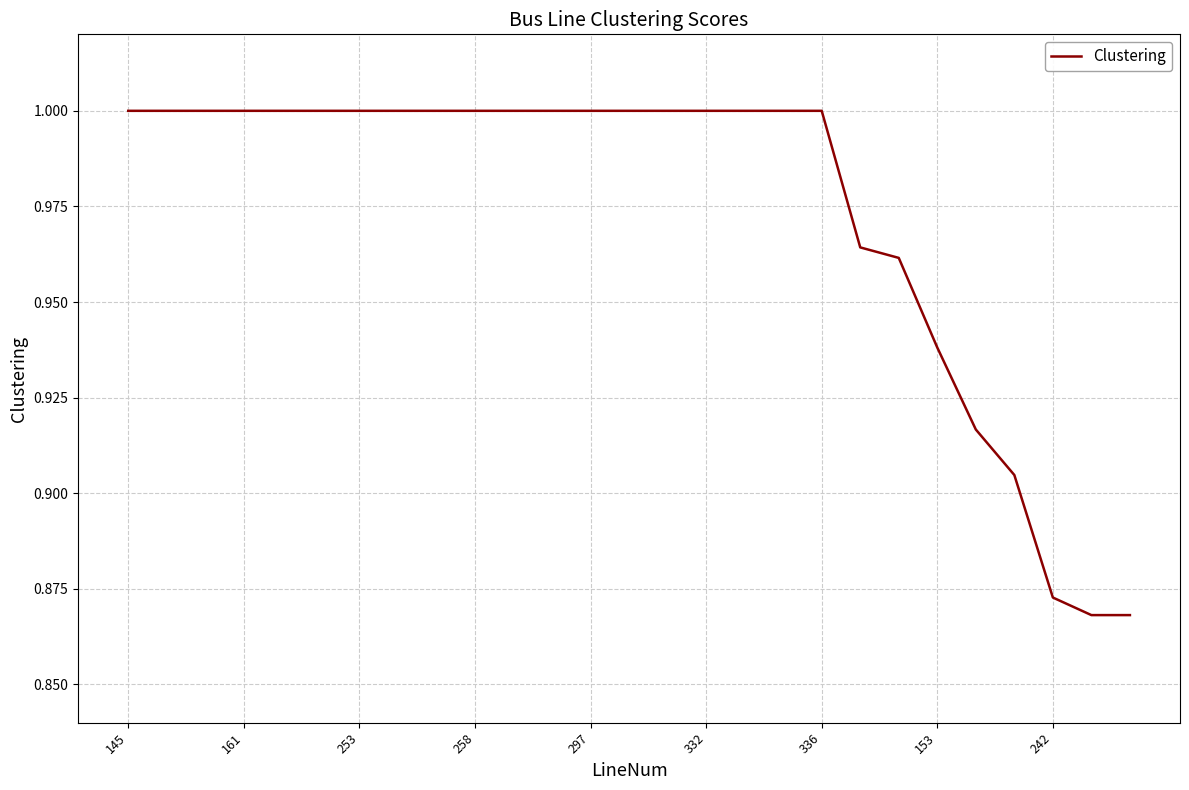

Is this an area chart (filled region under the line)?

No